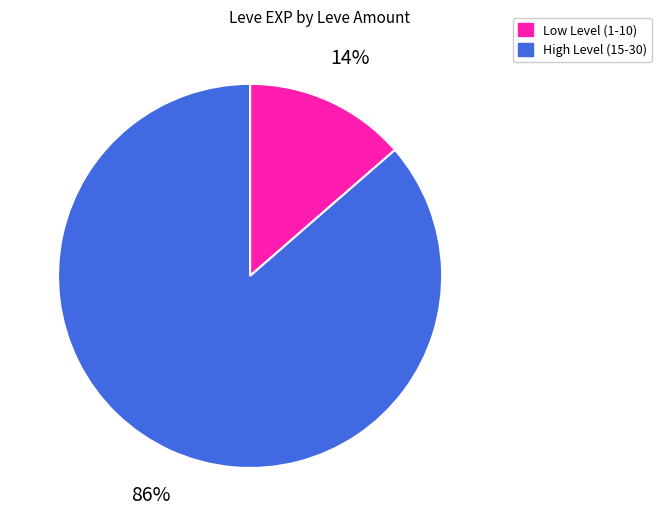

To the nearest percent, what is the average slice percentage?

50%